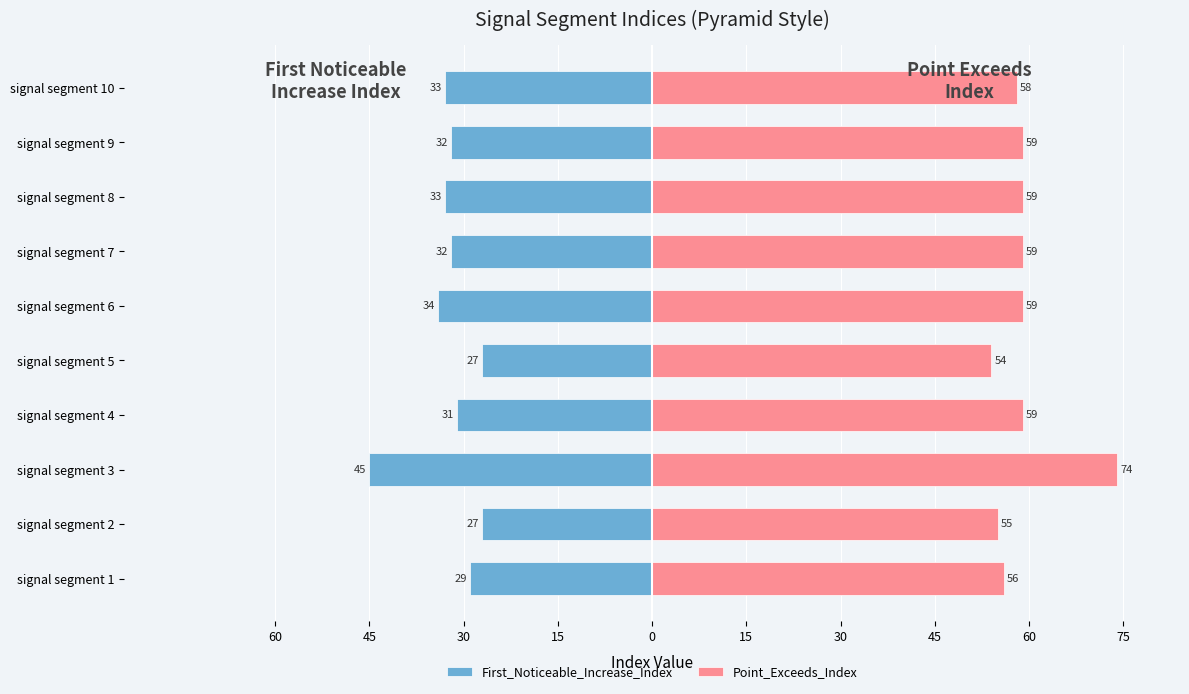

Reading right to left, transcribe all the data shown in this chart.

First_Noticeable_Increase_Index: -33	-32	-33	-32	-34	-27	-31	-45	-27	-29
Point_Exceeds_Index: 58	59	59	59	59	54	59	74	55	56